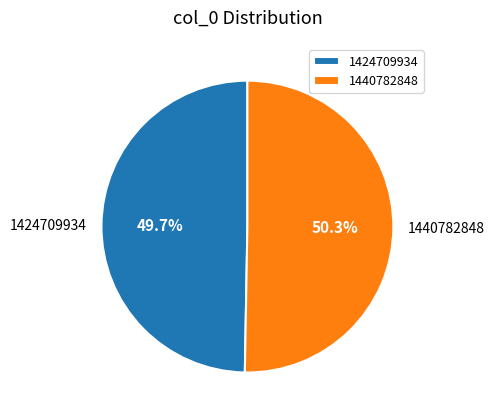

Combined, do 1424709934 and 1440782848 account for over 50%?

Yes